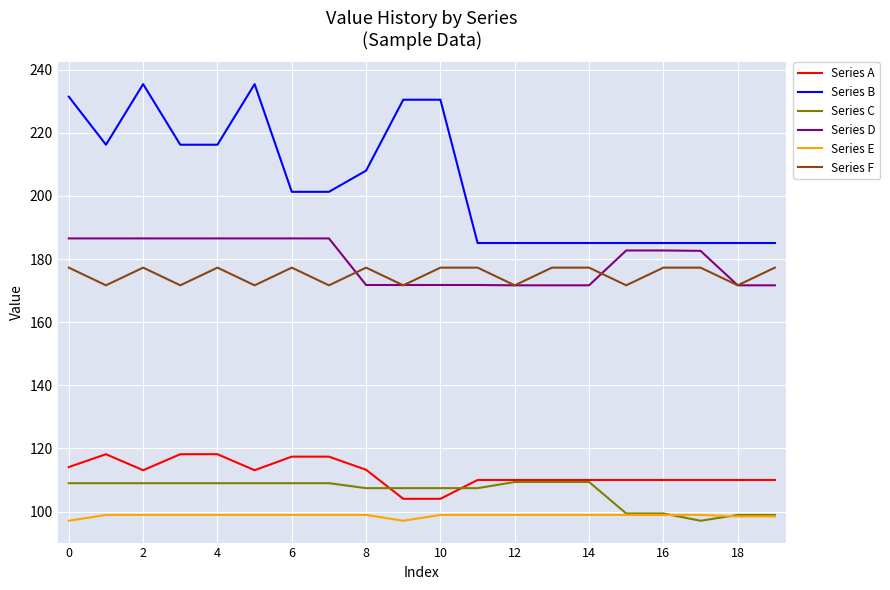

How many lines are shown in the chart?

6